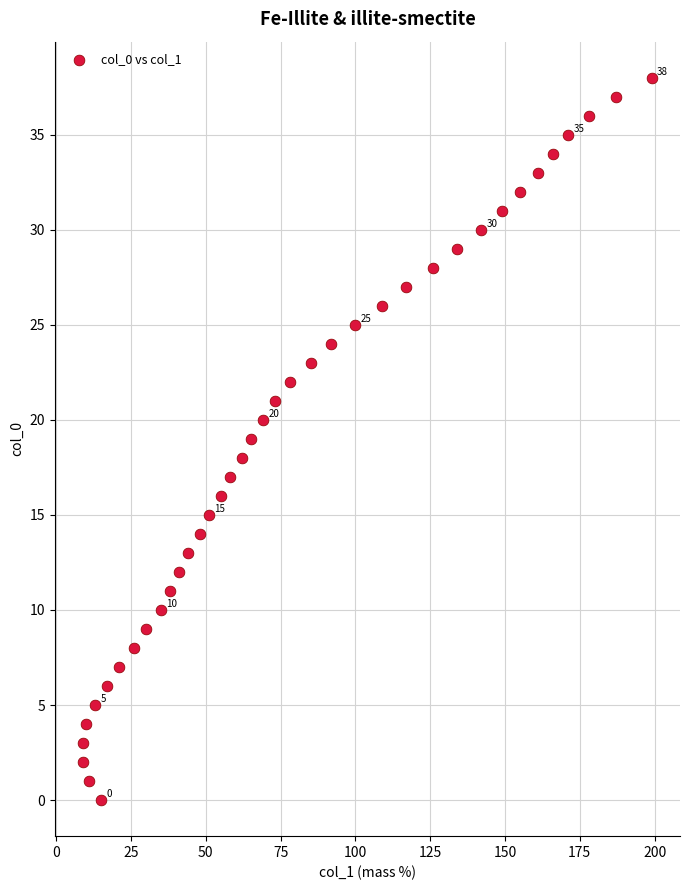

What is the range of X values (max minus min)?

190